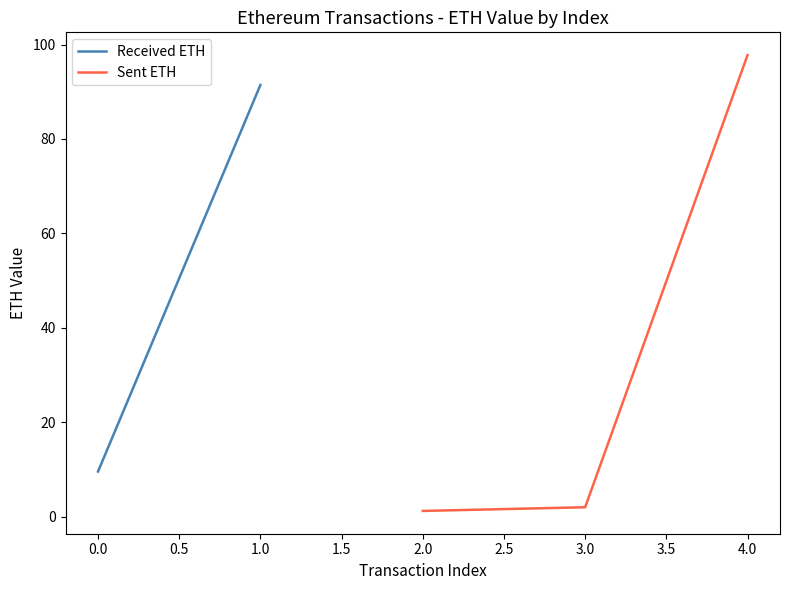

True or false: Sent ETH has a value of 2.0 at 3.0.

True